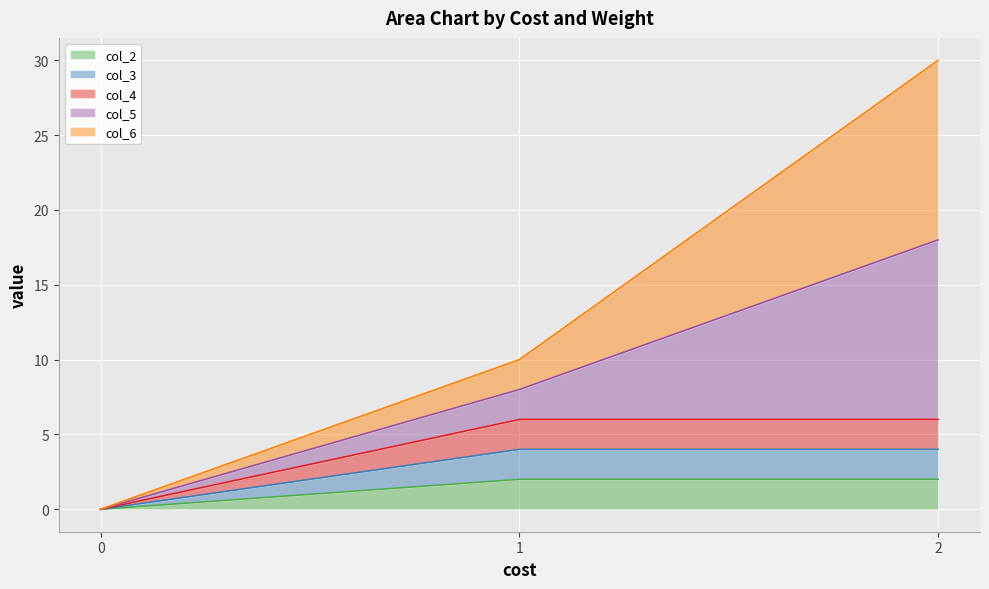

Does the chart display data point markers on the line(s)?

No